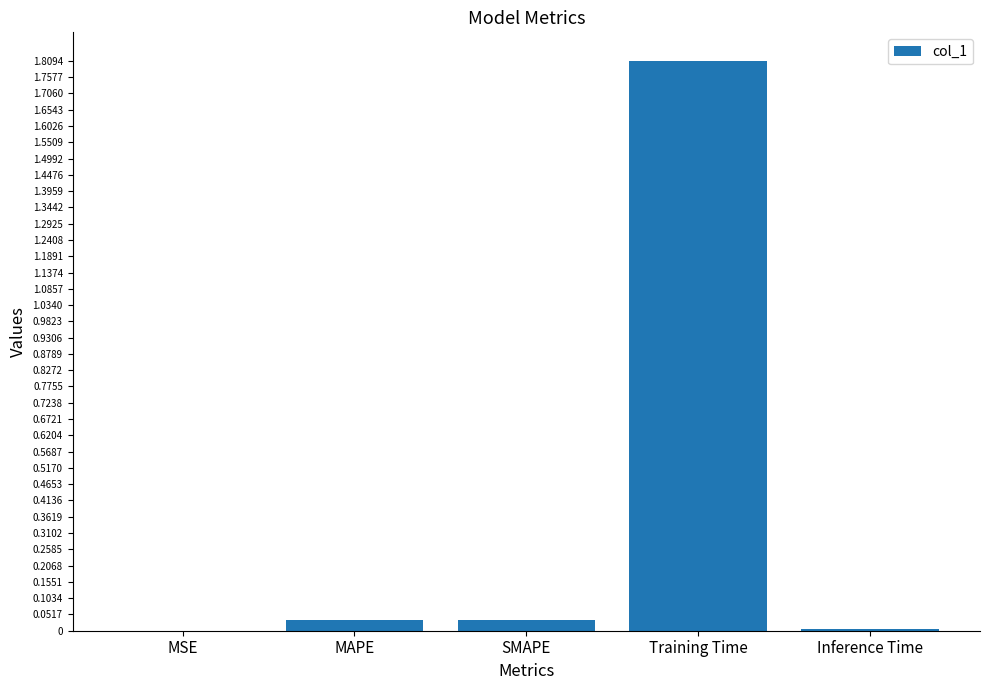

The chart shows a value of 1.8 at Training Time. True or false?

True